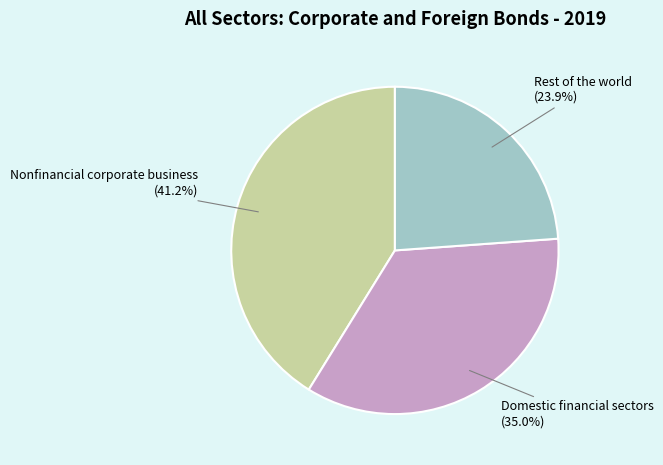

Is there a majority slice in this chart?

No